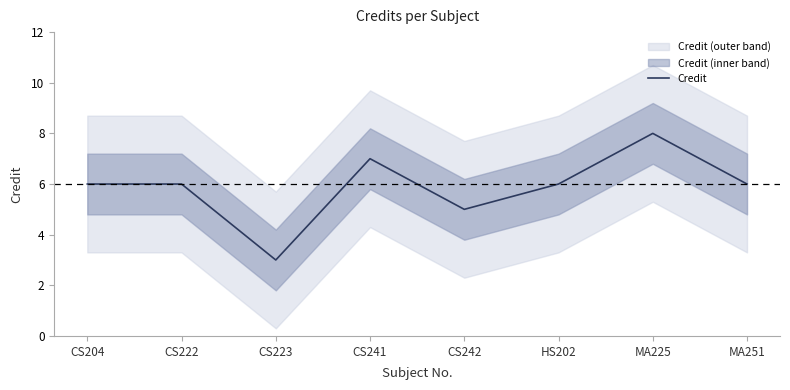

What is the difference between the maximum and minimum values?

5